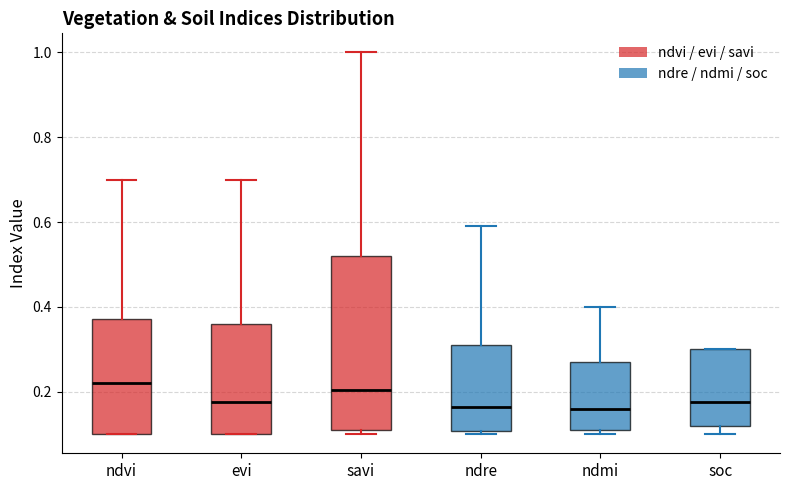

Reading left to right, read every box against the y-axis: the position of its median line, the range the box covers, and the ends of its whiskers. The values are not printed on the chart, so give them approximately, as read against the axis.

ndvi: median 0.22, box 0.10 to 0.38, whiskers 0.10 to 0.70
evi: median 0.18, box 0.10 to 0.36, whiskers 0.10 to 0.70
savi: median 0.20, box 0.12 to 0.52, whiskers 0.10 to 1.00
ndre: median 0.16, box 0.10 to 0.32, whiskers 0.10 (just below the box's lower edge) to 0.60
ndmi: median 0.16, box 0.12 to 0.28, whiskers 0.10 to 0.40
soc: median 0.18, box 0.12 to 0.30, whiskers 0.10 to 0.30